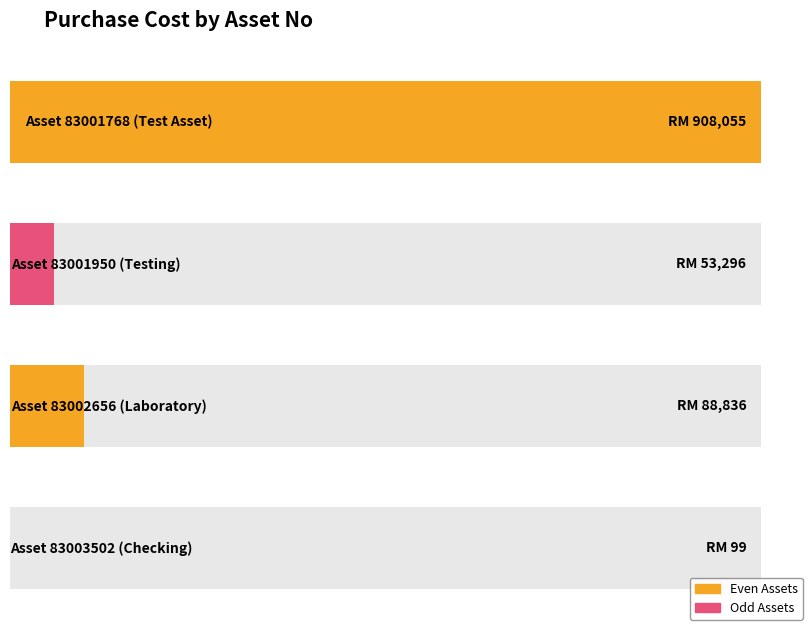

What is the value of the 4th bar from the left?

99